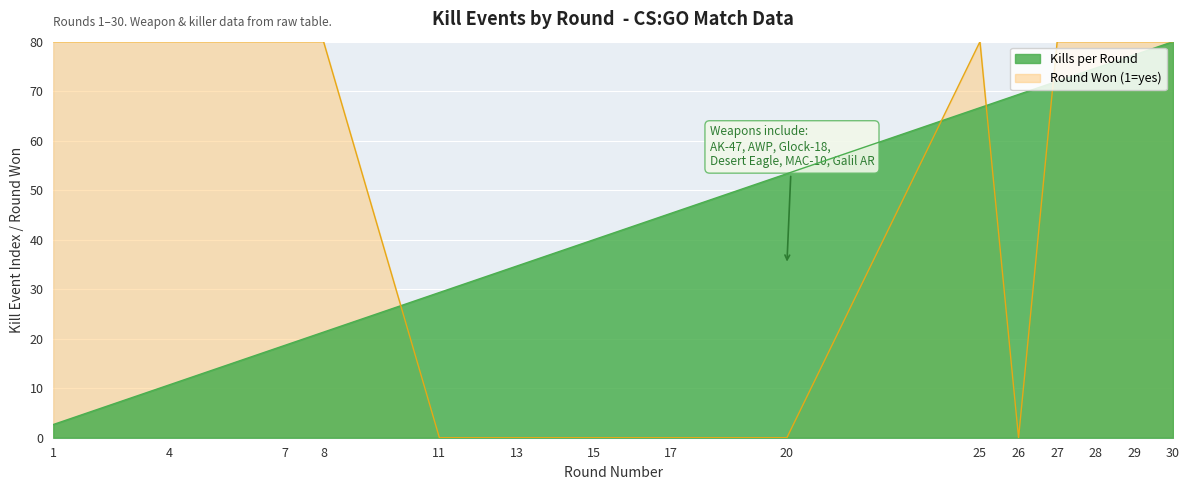

Is it true that Kills per Round equals 137.6 at 29?

False